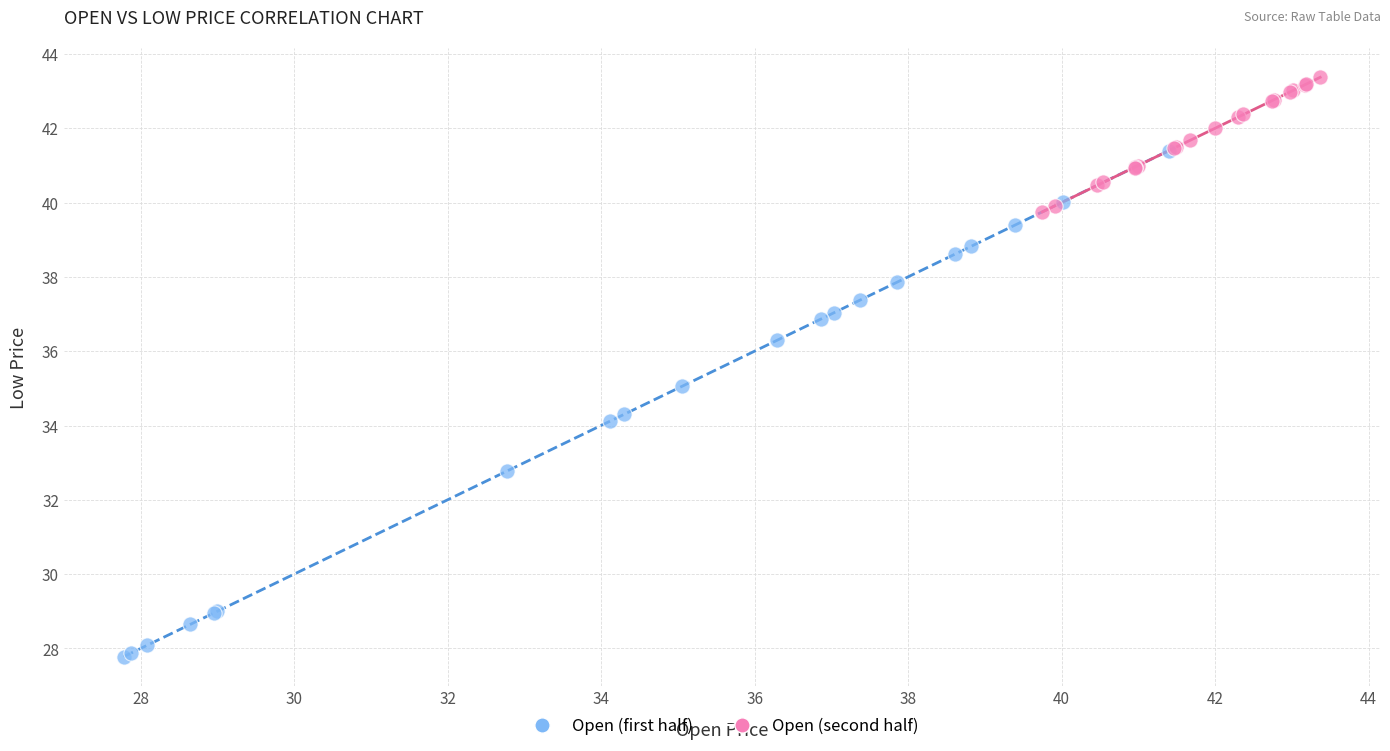

Which series reaches the maximum Y coordinate?

Open (second half)